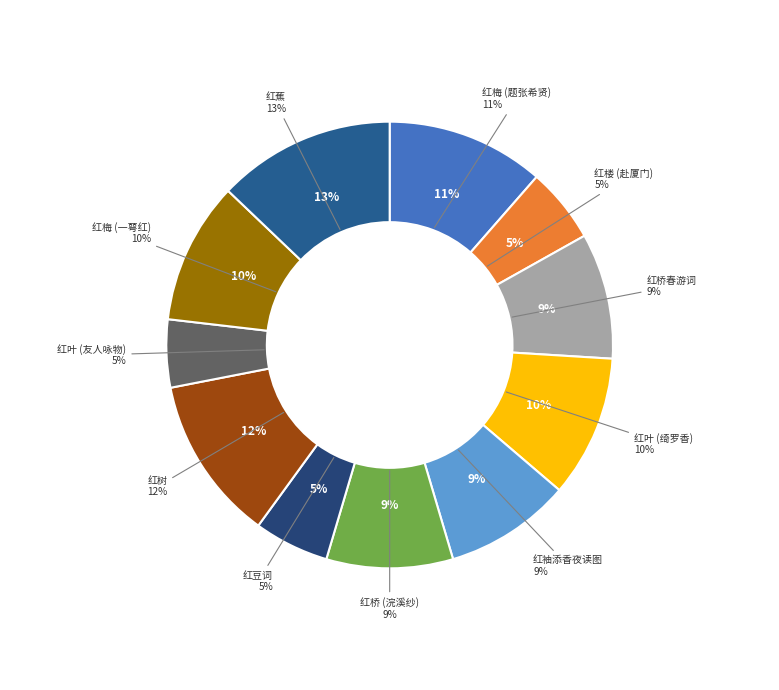

What percentage is the 一萼红 其三 红梅 slice, to the nearest percent?

10%